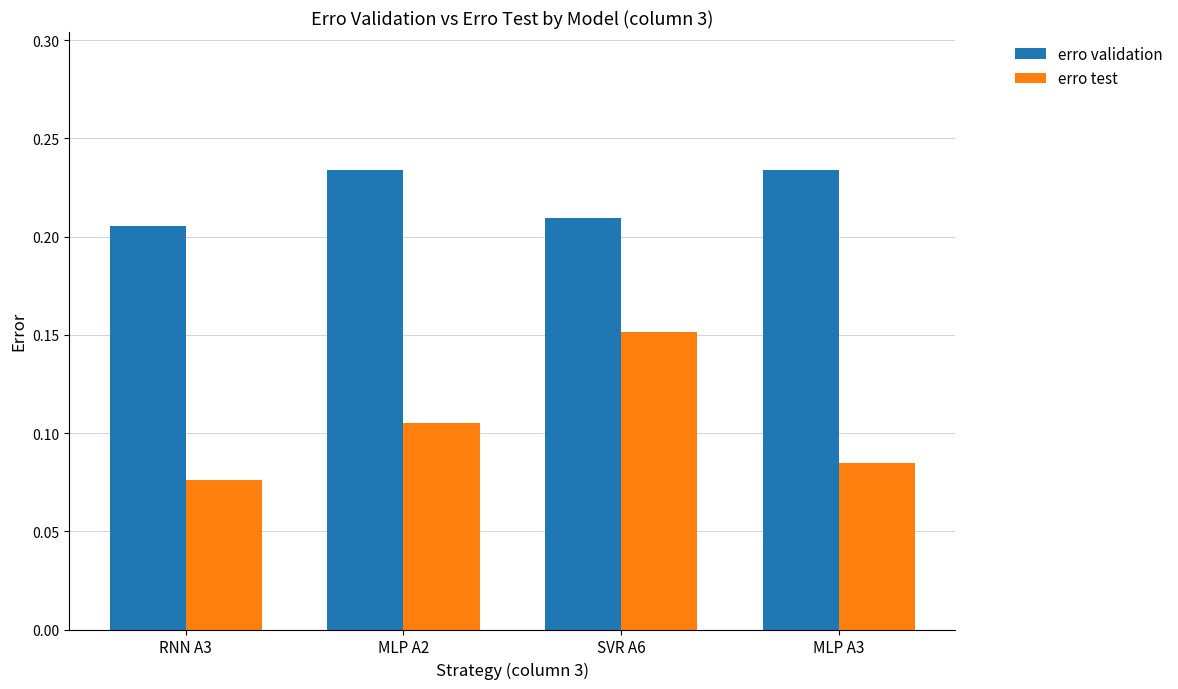

What are all the series names shown in the legend?

erro validation, erro test